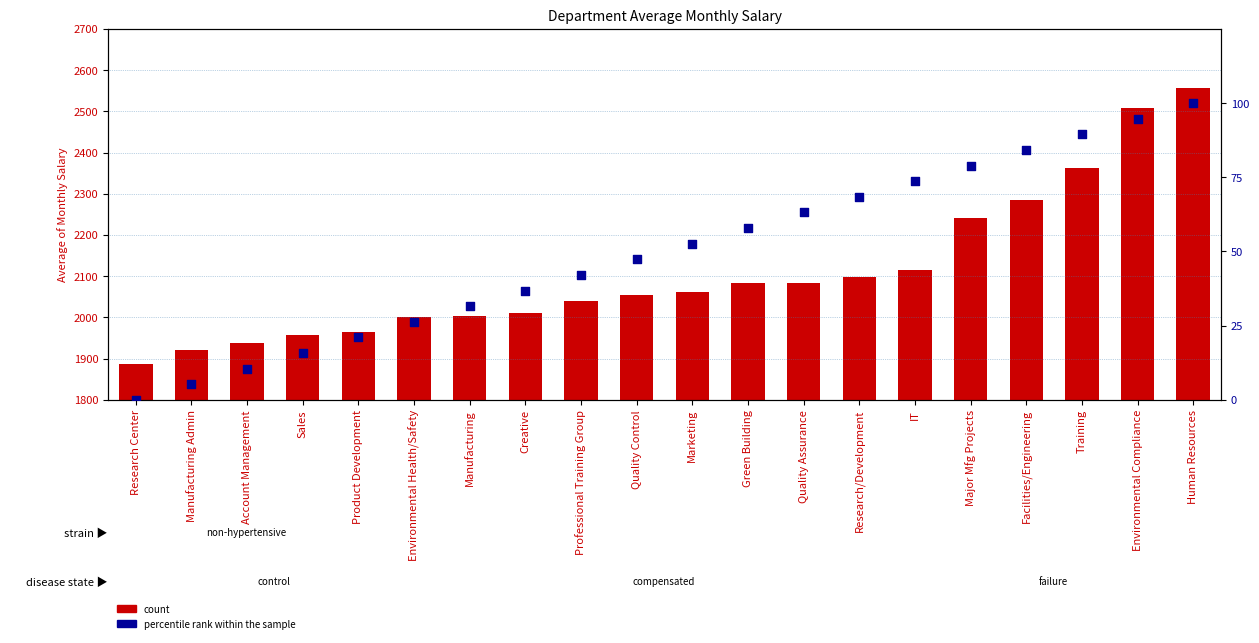

What are all the series names shown in the legend?

count, percentile rank within the sample